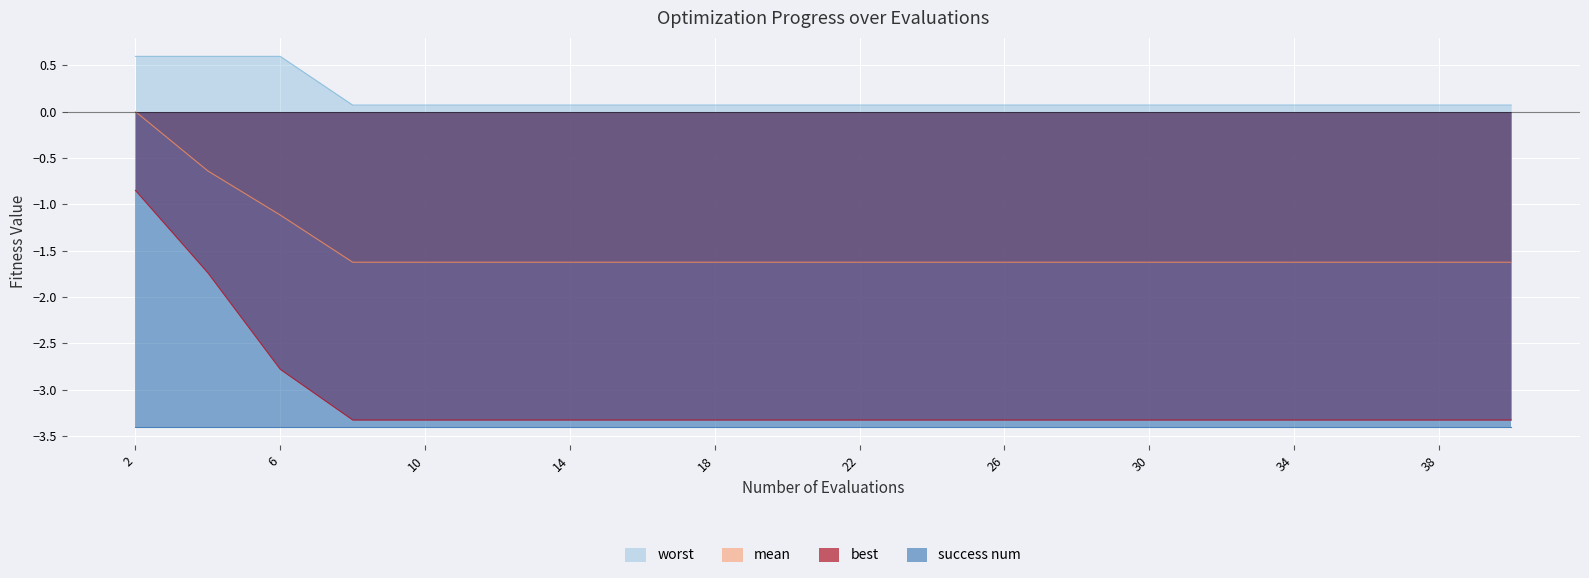

True or false: best and mean cross at least once.

False